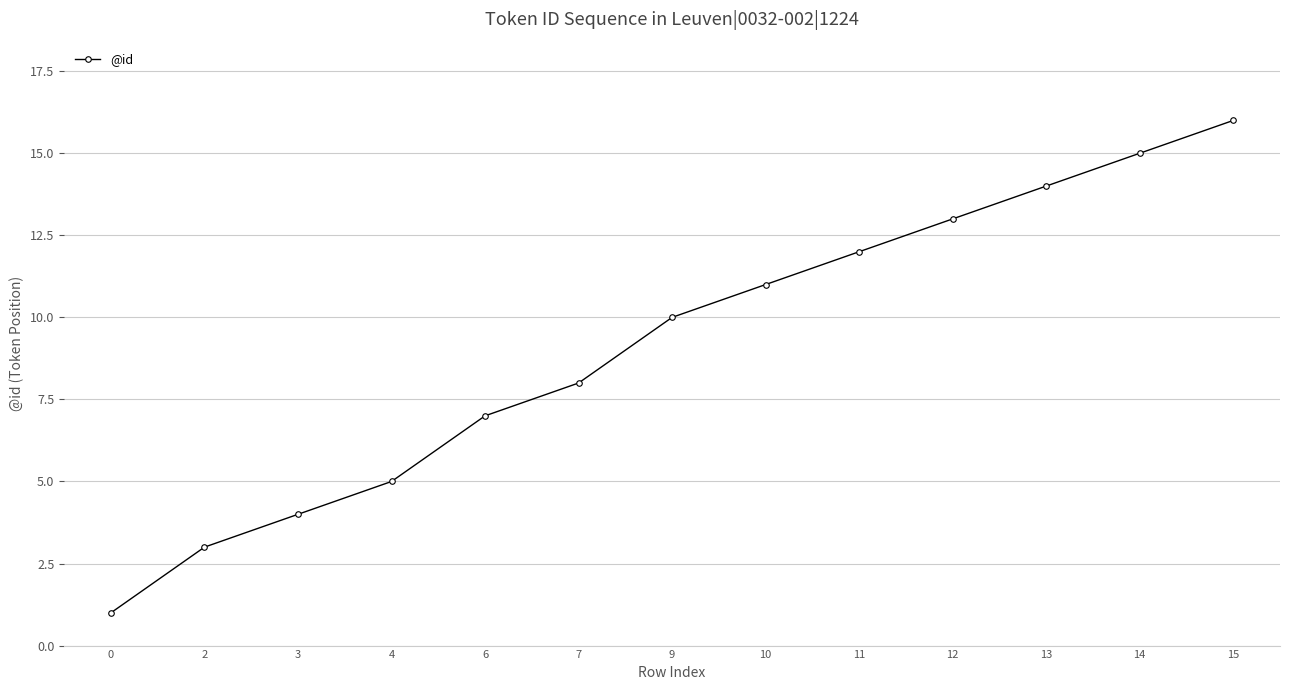

Approximately how many times larger is the value at 3 compared to 6?

0.6